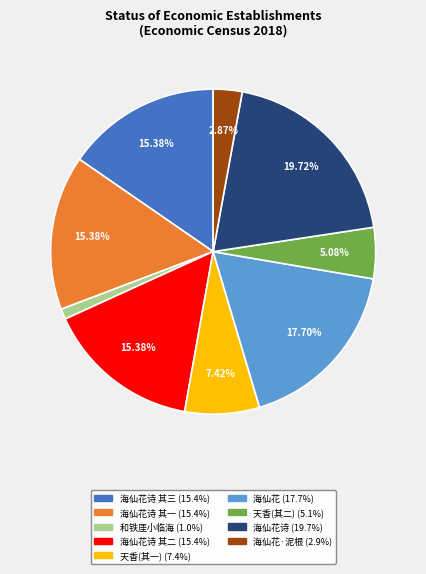

Is there a majority slice in this chart?

No